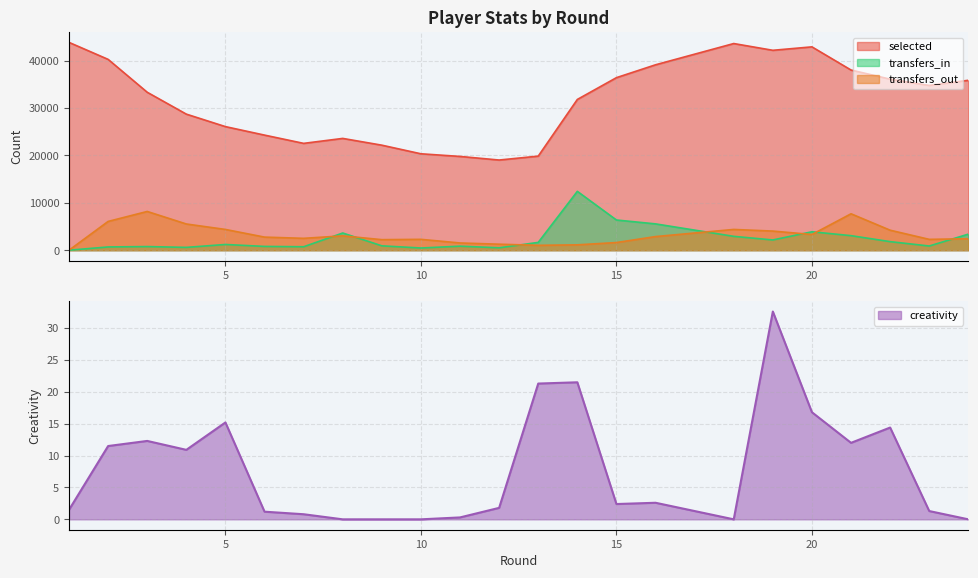

Which has a higher value, 9 or 3?

3